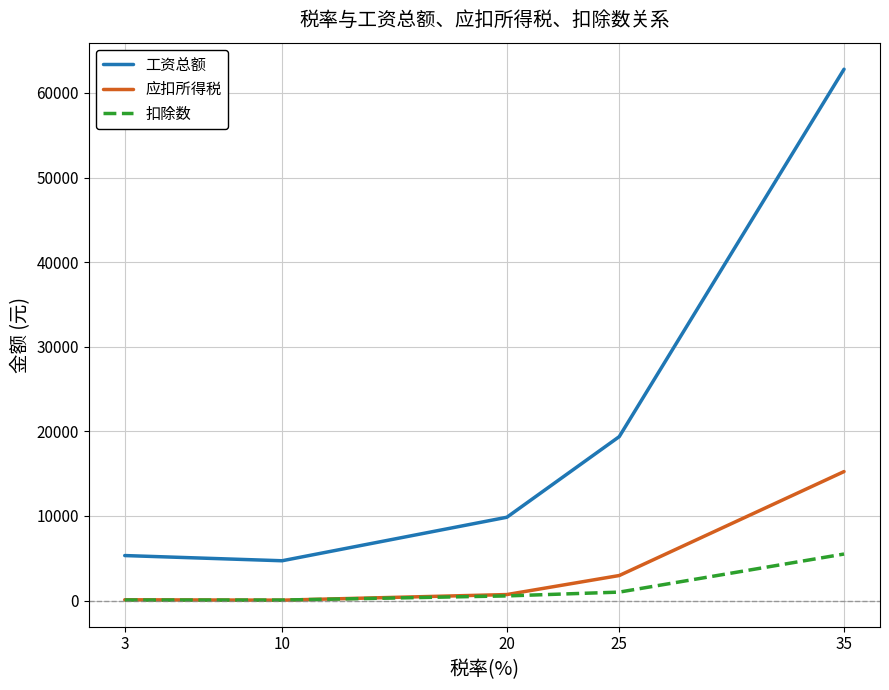

True or false: 工资总额 and 应扣所得税 intersect in this chart.

False